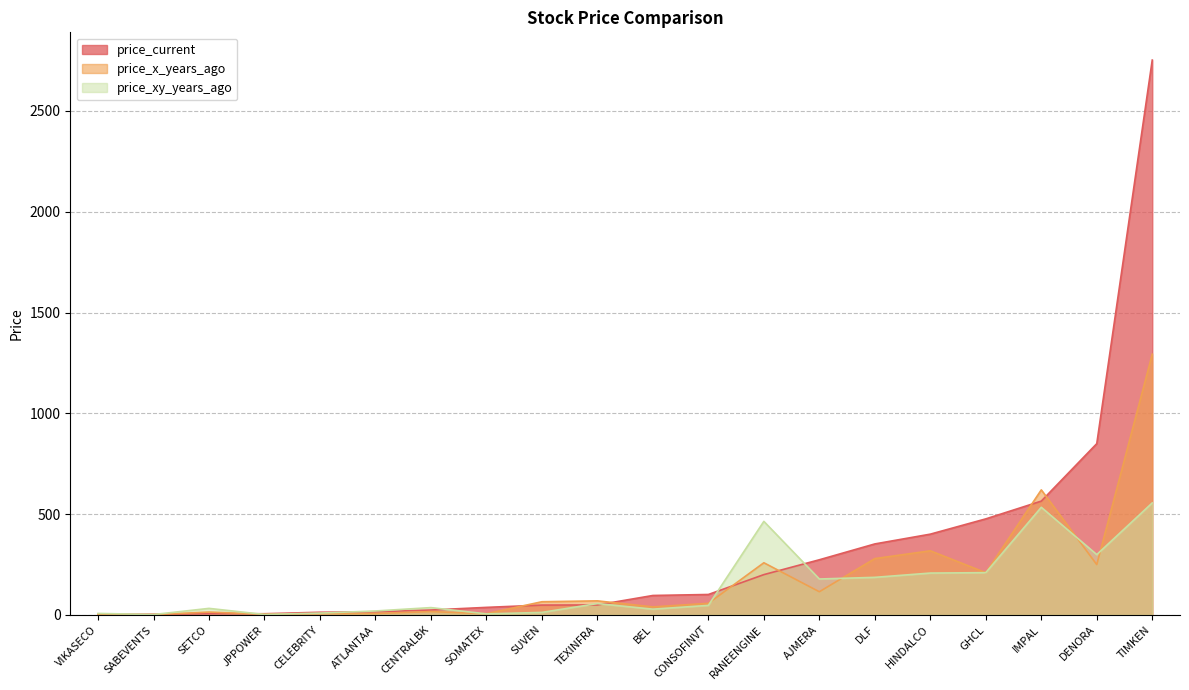

At how many categories does at least one series exceed 332?

7